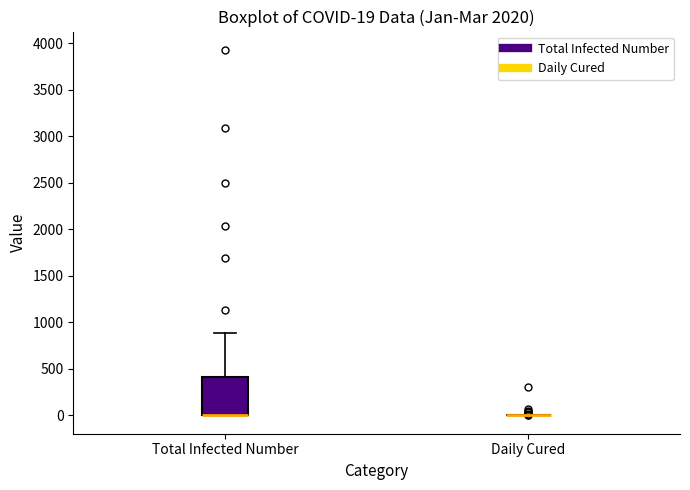

Which box is the tallest, from its lower edge to its upper edge?

Total Infected Number